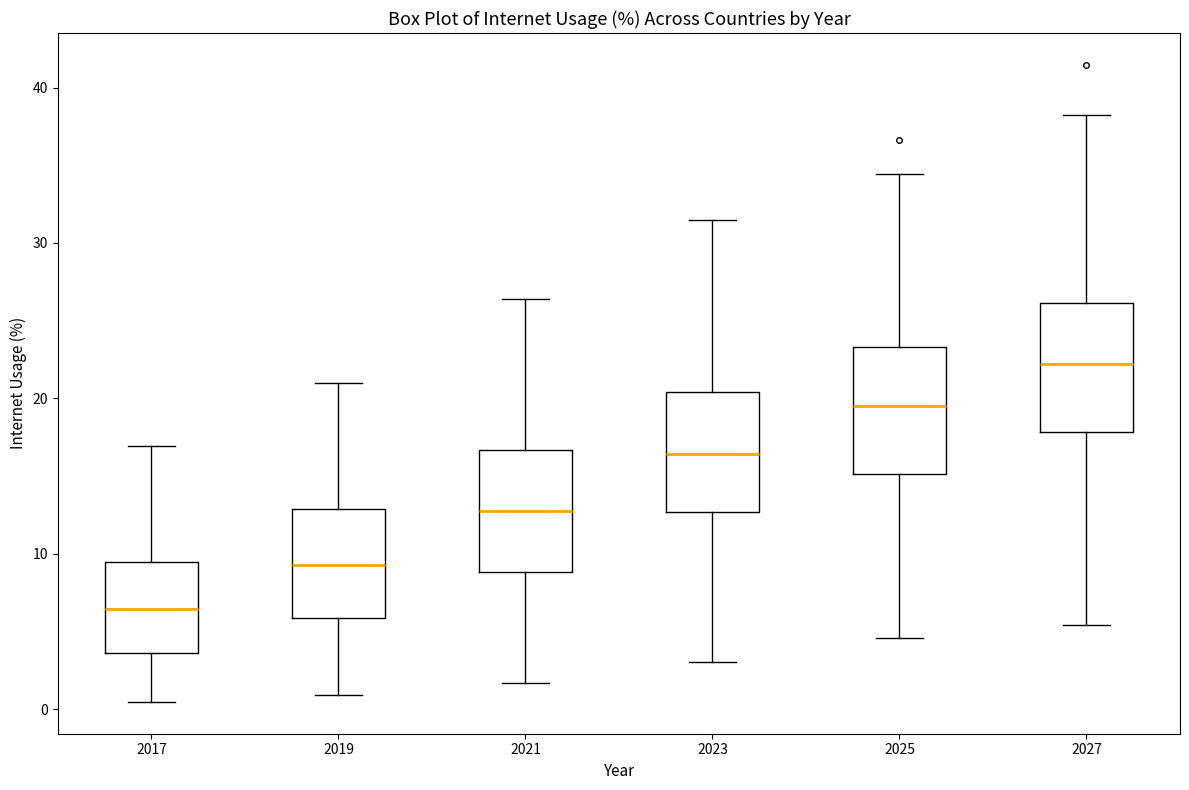

Reading left to right, read every box against the y-axis: the position of its median line, the range the box covers, and the ends of its whiskers. The values are not printed on the chart, so give them approximately, as read against the axis.

2017: median 6, box 4 to 9, whiskers 0 to 17
2019: median 9, box 6 to 13, whiskers 1 to 21
2021: median 13, box 9 to 17, whiskers 2 to 26
2023: median 16, box 13 to 20, whiskers 3 to 32
2025: median 20, box 15 to 23, whiskers 5 to 34
2027: median 22, box 18 to 26, whiskers 5 to 38